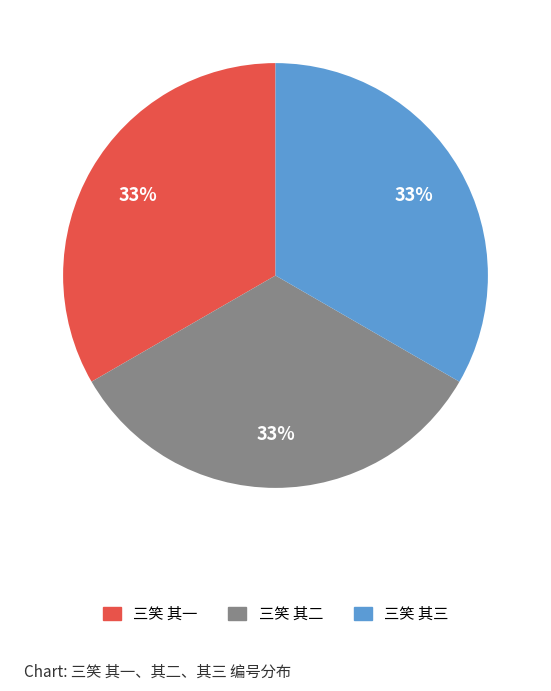

To the nearest percent, what is the average slice percentage?

33%